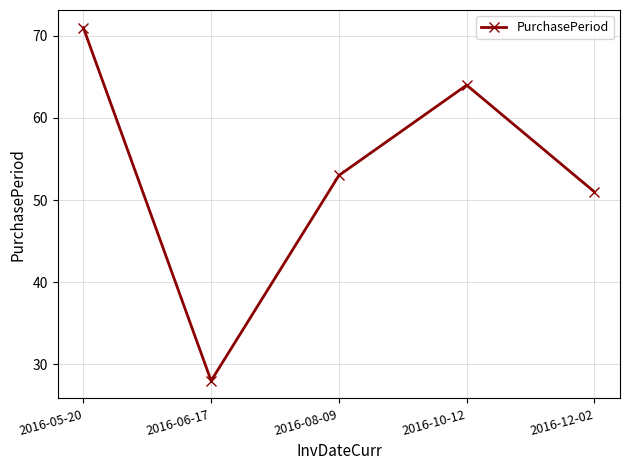

How many lines are shown in the chart?

1